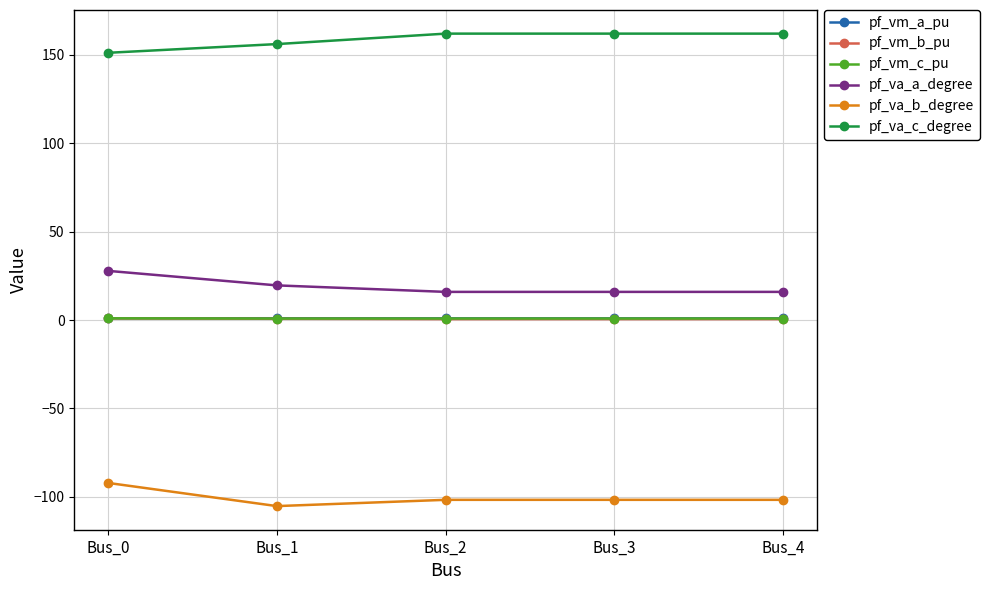

True or false: pf_va_a_degree and pf_va_b_degree cross at least once.

False